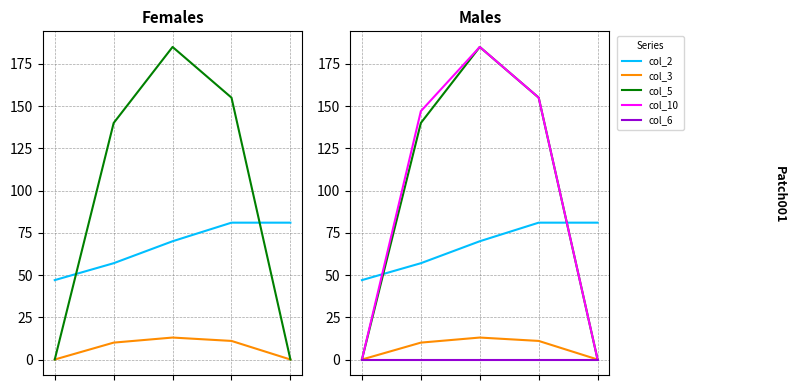

Reading left to right, transcribe all the data shown in this chart.

col_2: 47	57	70	81	81
col_3: 0	10	13	11	0
col_5: 0	140	185	155	0
col_10: 0	147	185	155	0
col_6: 0	0	0	0	0